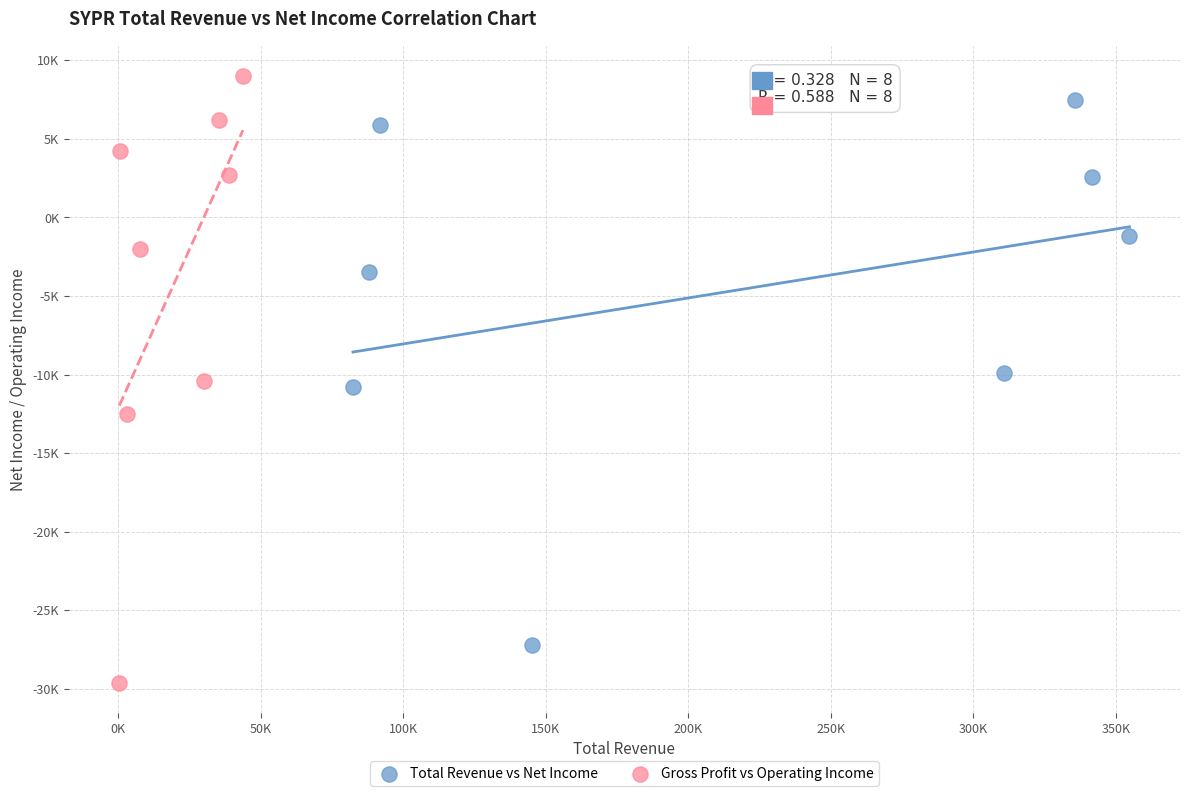

What are all the series names shown in the legend?

Total Revenue vs Net Income, Gross Profit vs Operating Income